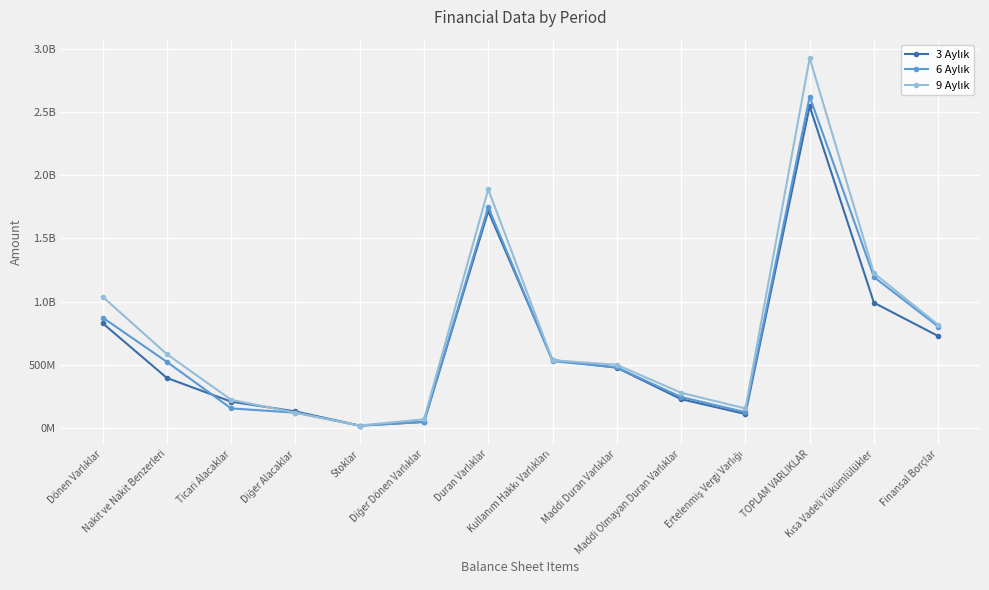

Between Ticari Alacaklar and Maddi Olmayan Duran Varlıklar, which is larger?

Maddi Olmayan Duran Varlıklar